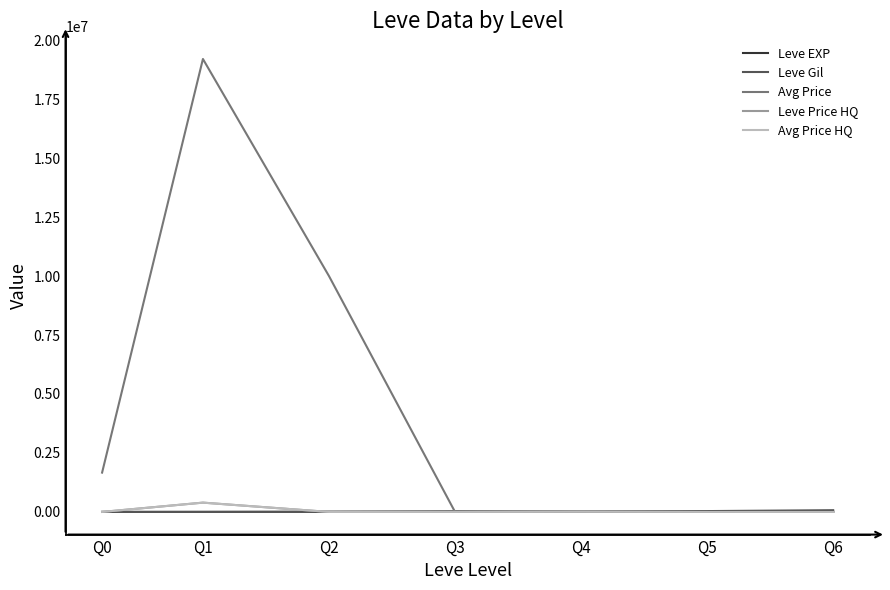

Does the chart display data point markers on the line(s)?

No